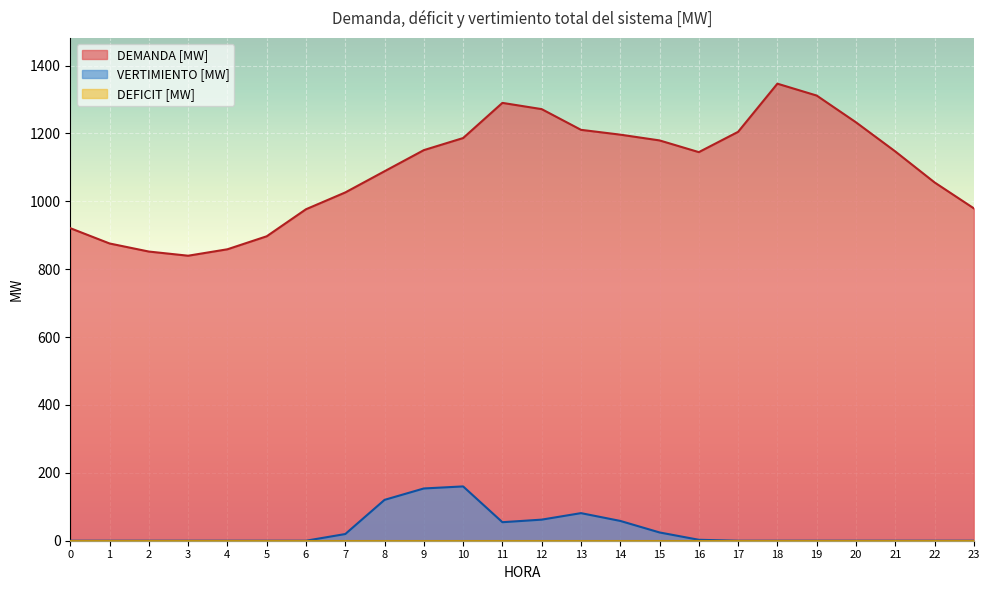

The value of DEMANDA [MW] at 18 is 1346.7. True or false?

True